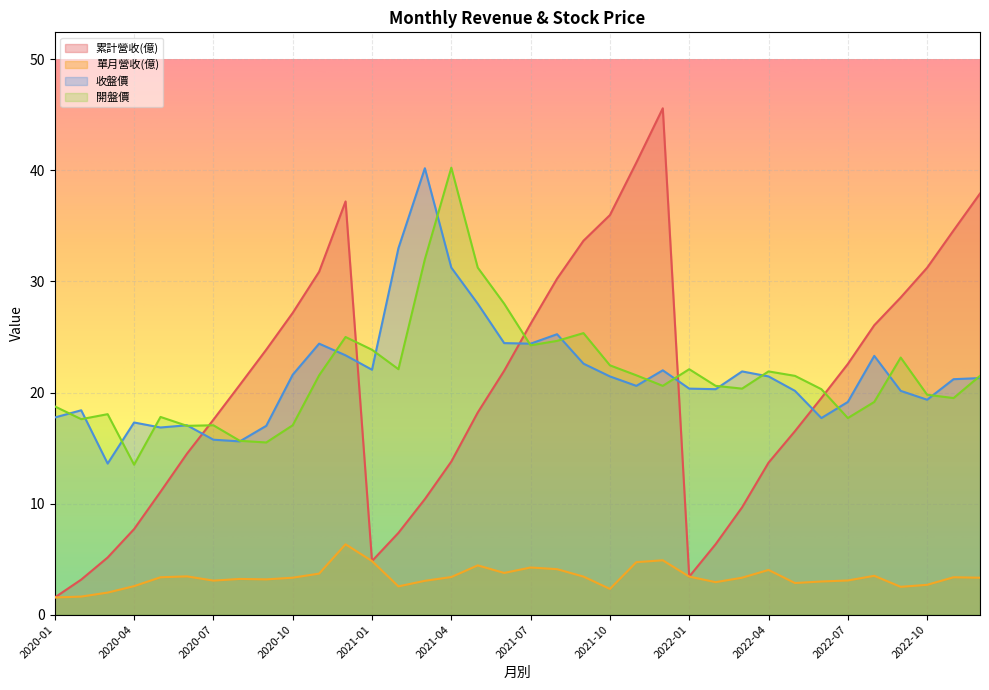

What is the spread (max minus min) of values at 2022-11?

31.2